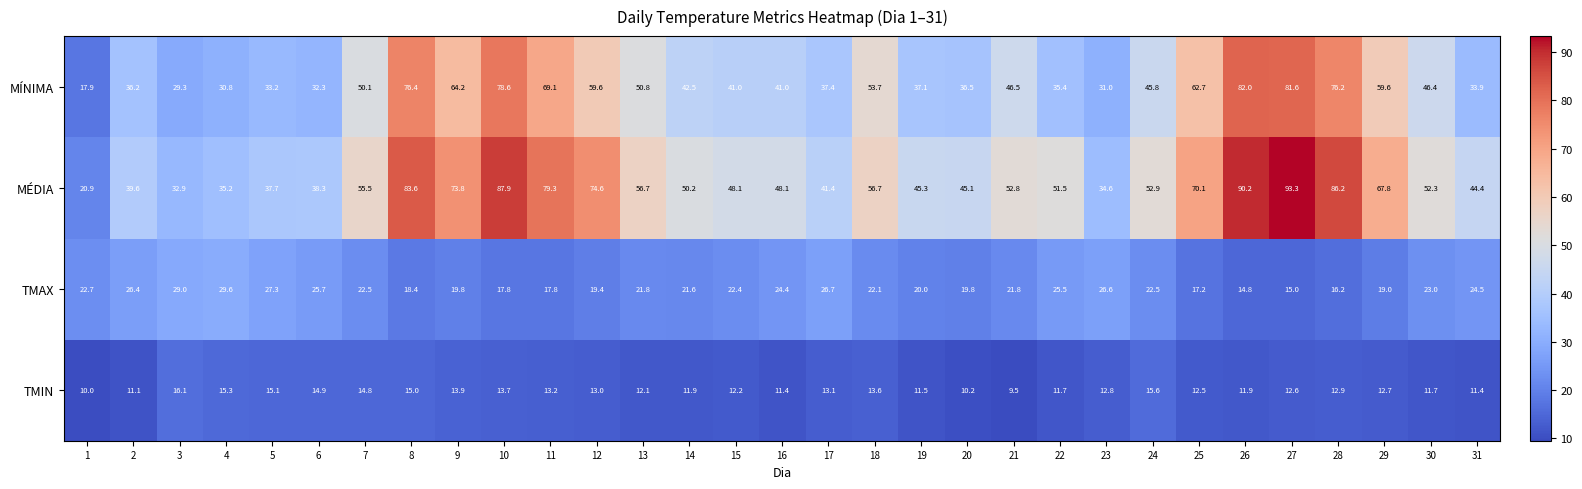

What is the average value of the MÉDIA series?

56.4